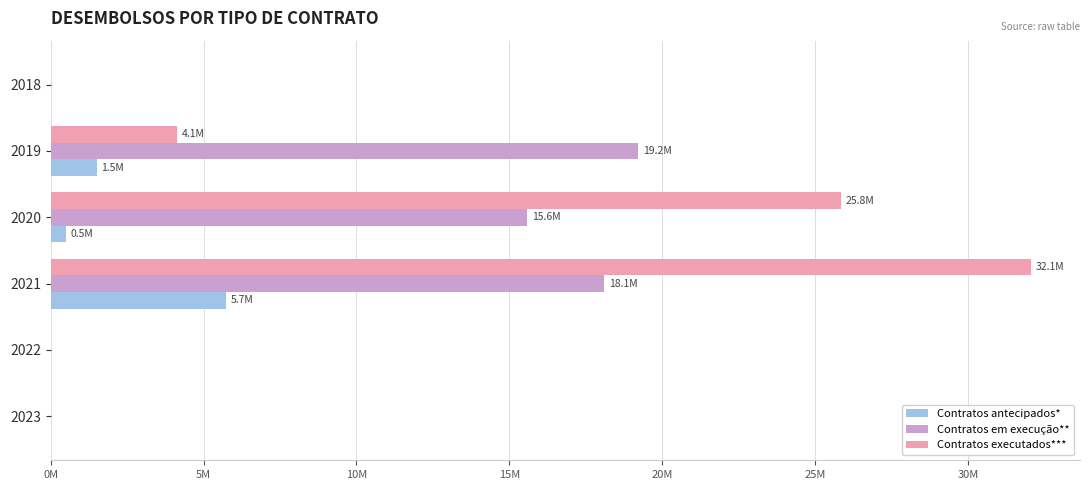

What are all the series names shown in the legend?

Contratos antecipados*, Contratos em execução**, Contratos executados***